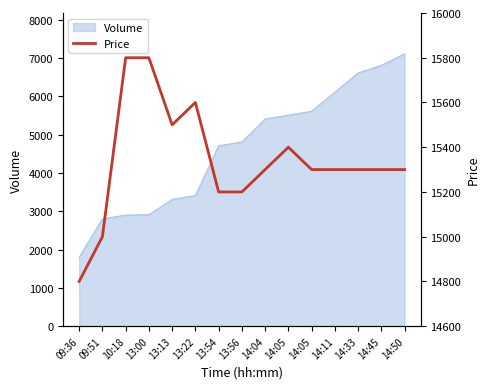

What is the label of the 10th point from the left?

14:05